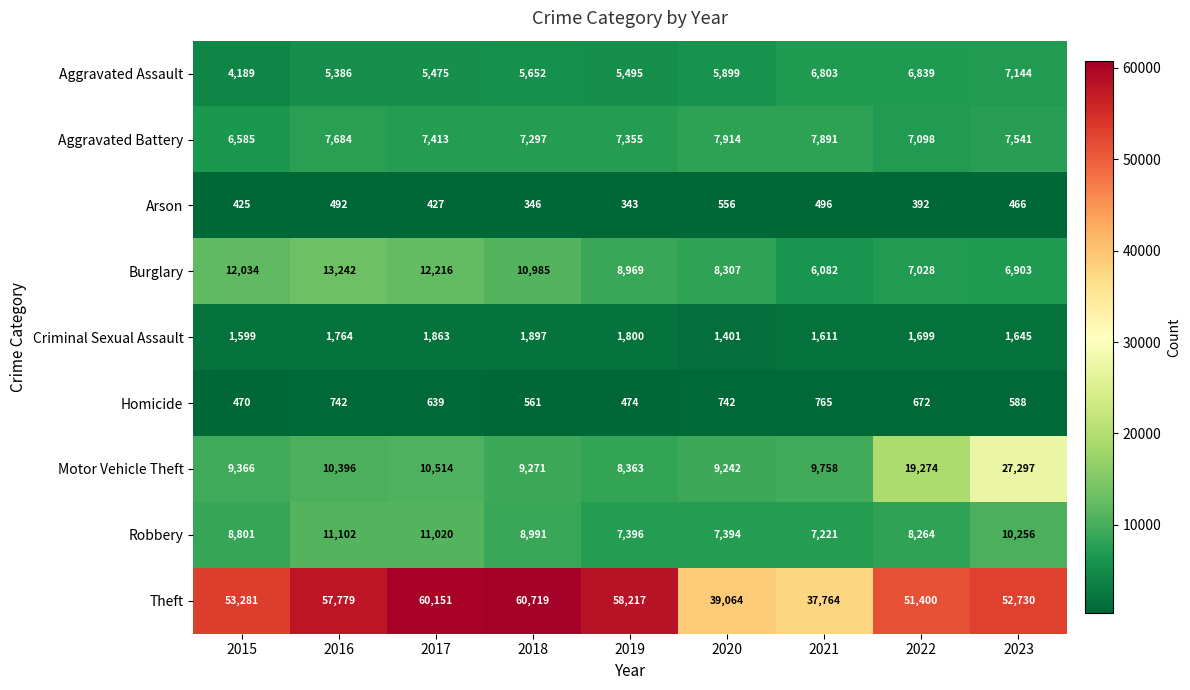

At how many categories does at least one series exceed 54326?

4